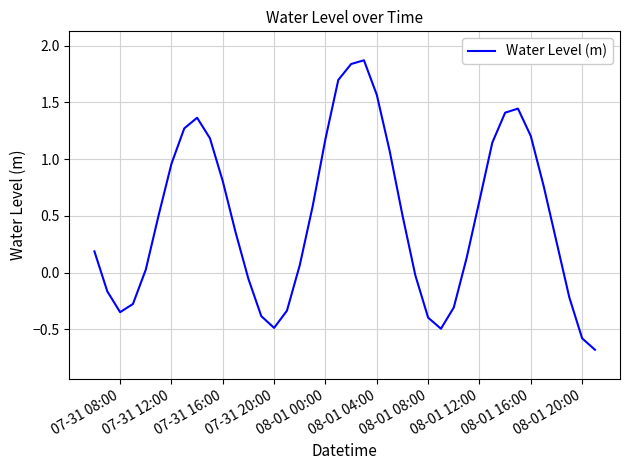

What is the greatest value displayed?

1.9